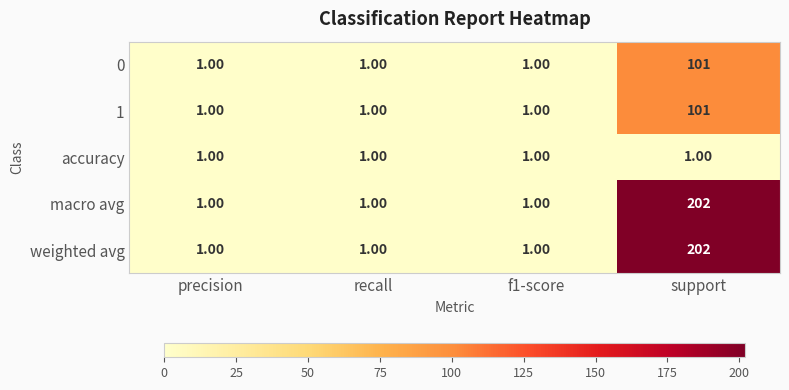

What is the difference between the maximum and minimum values in the 1 series?

100